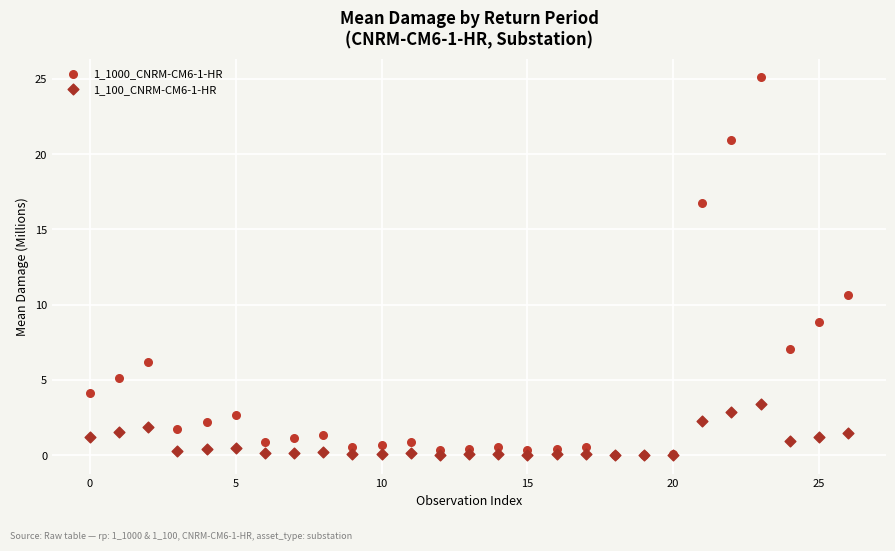

What are all the series names shown in the legend?

1_1000_CNRM-CM6-1-HR, 1_100_CNRM-CM6-1-HR